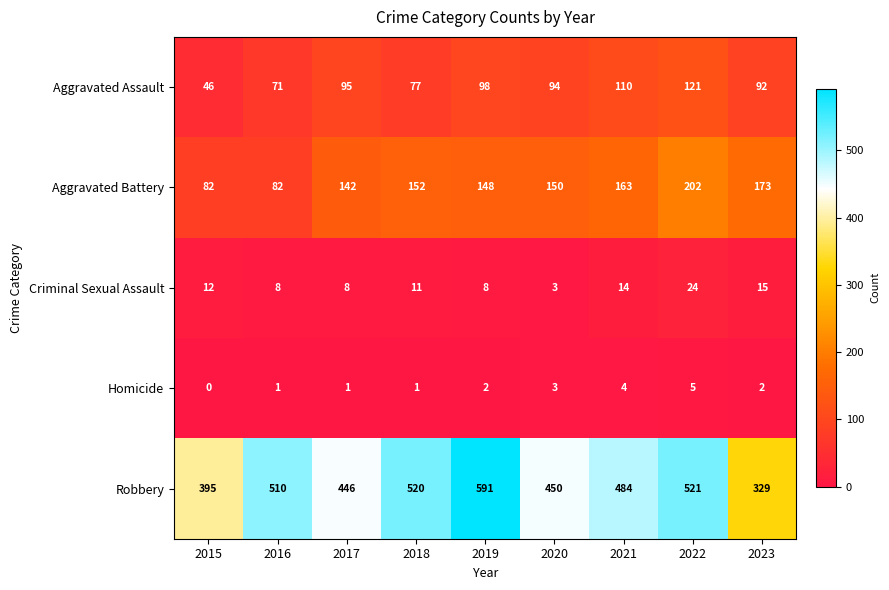

What is the total value across all series at 2015?

535